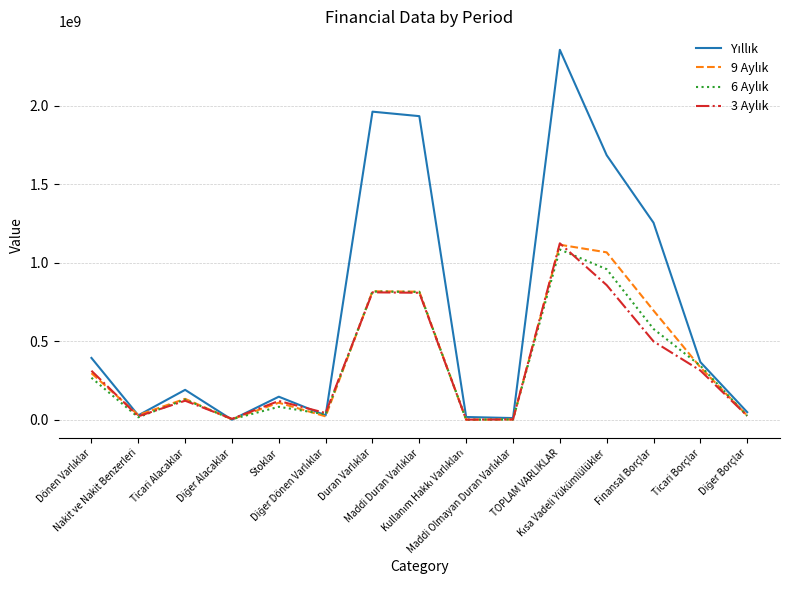

What is the maximum value shown in the chart?

2355298554